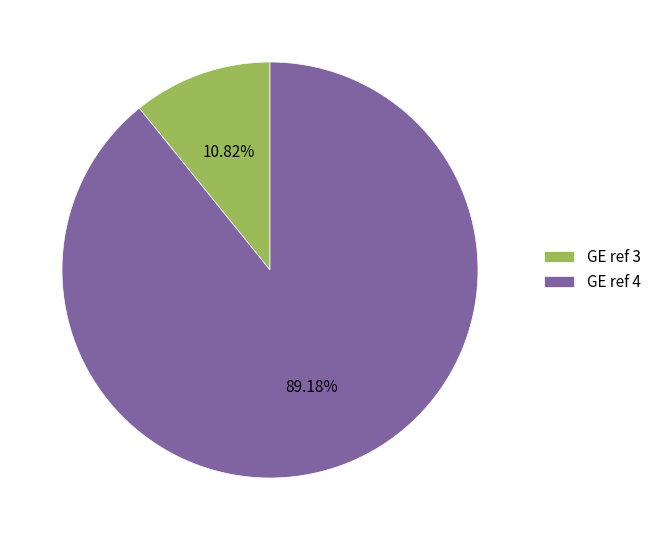

Is it true that GE ref 3 is 11% of the pie?

True